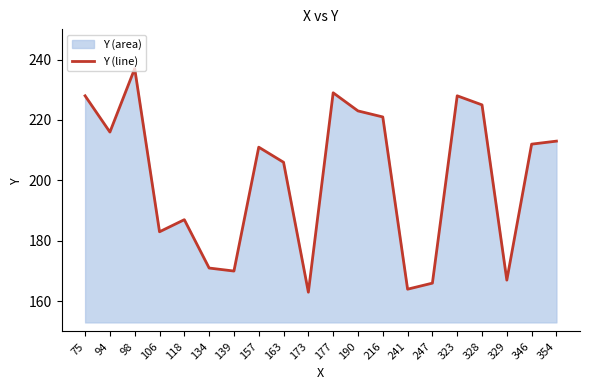

Approximately how many times larger is the value at 177 compared to 241?

1.4